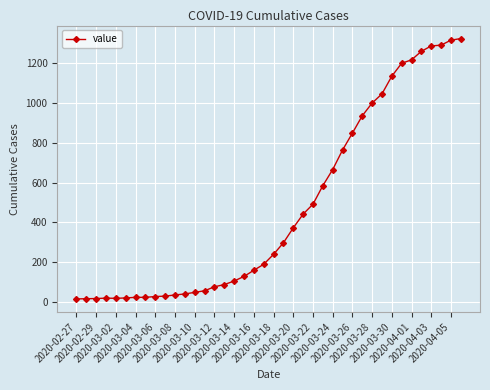

What is the difference between the maximum and minimum values?

1308